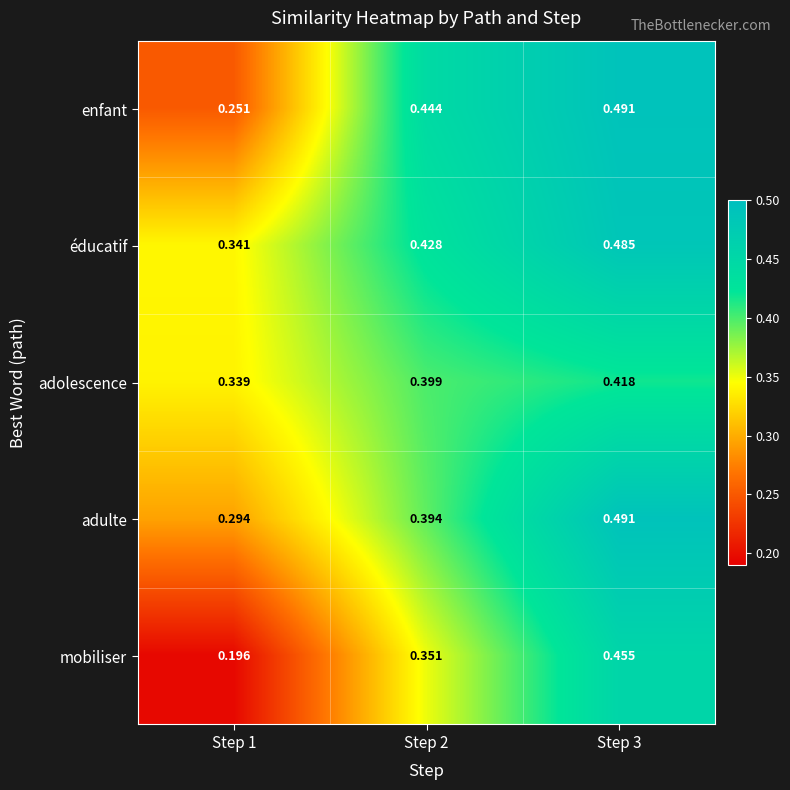

Which label corresponds to the smallest value in the chart?

Step 1